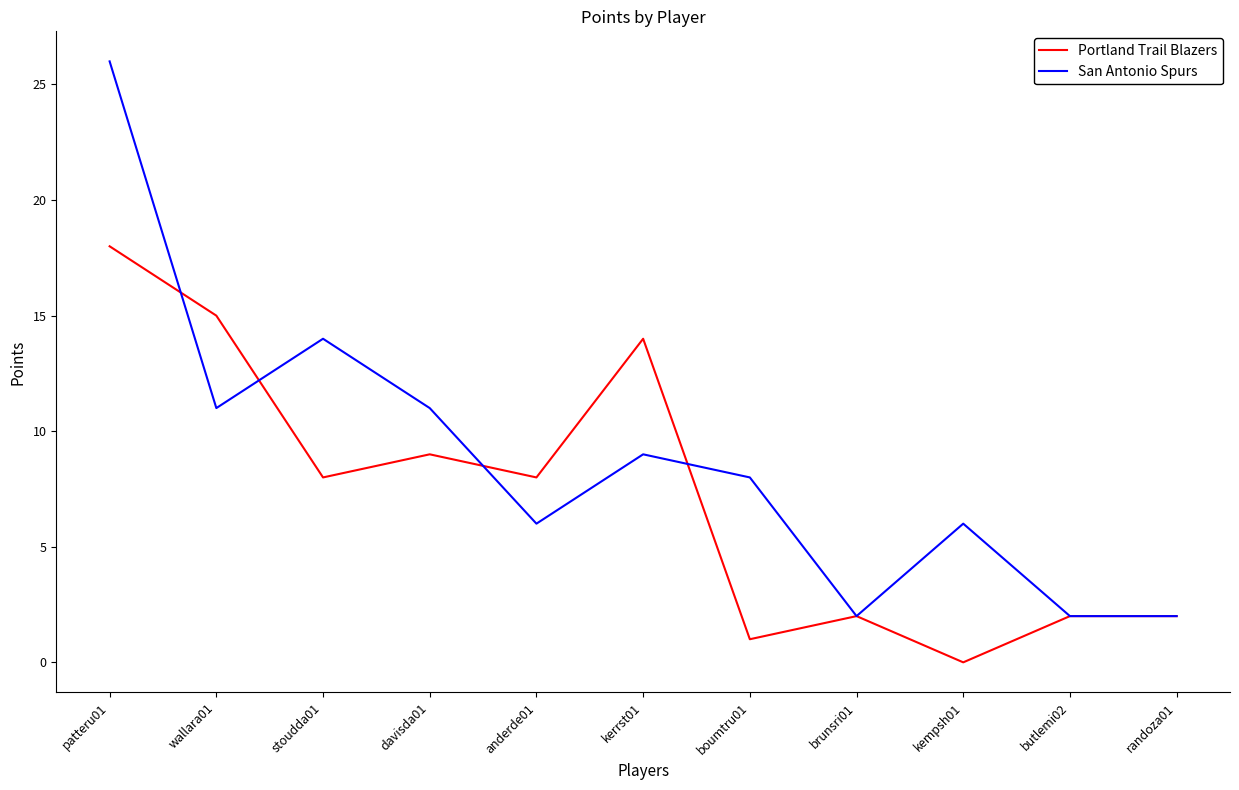

Rank the series by their maximum value, from lowest to highest.

Portland Trail Blazers, San Antonio Spurs